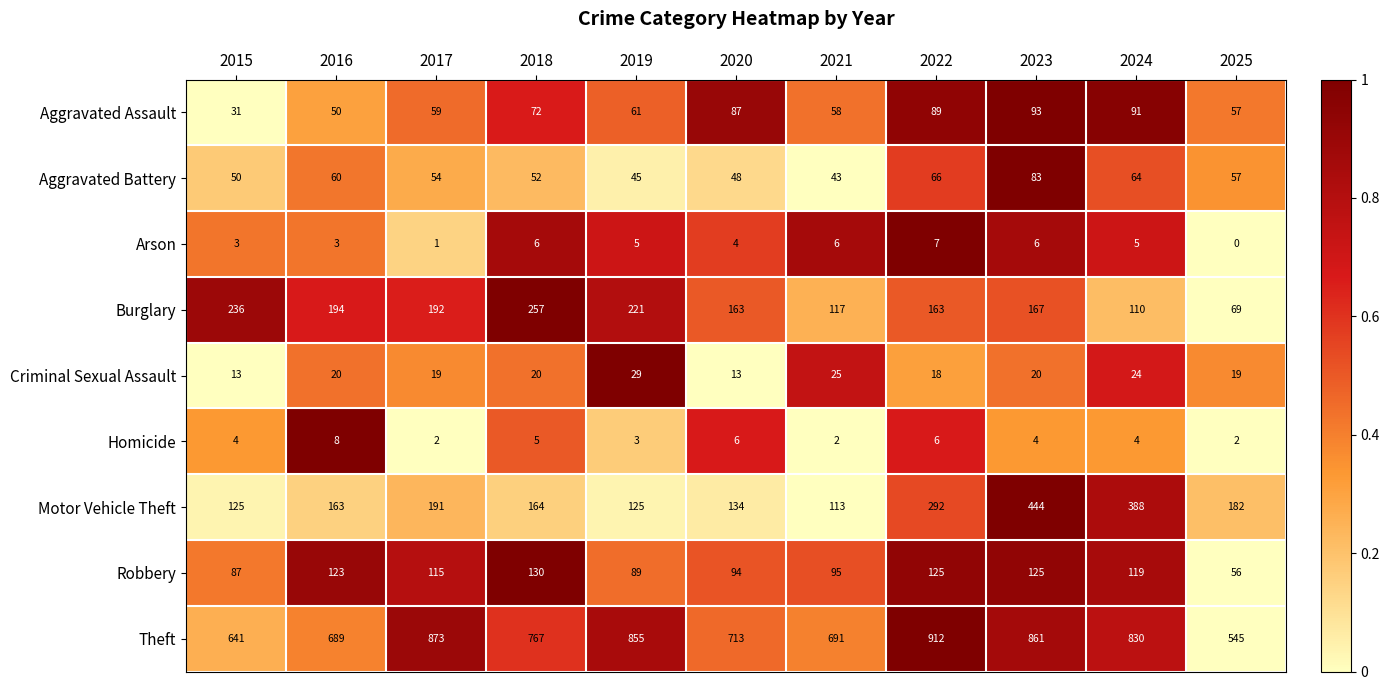

Is it true that Aggravated Battery equals 105 at 2016?

False